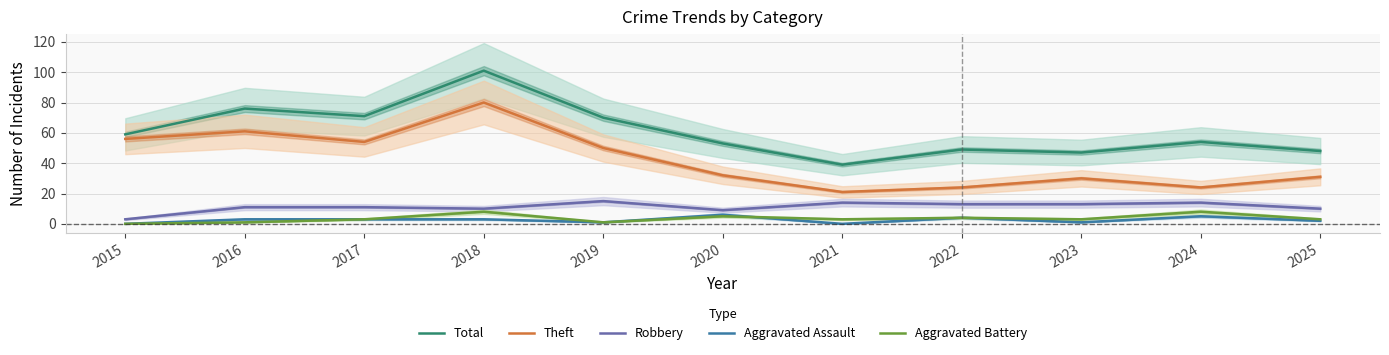

What is the difference between the highest and lowest values at 2022?

45